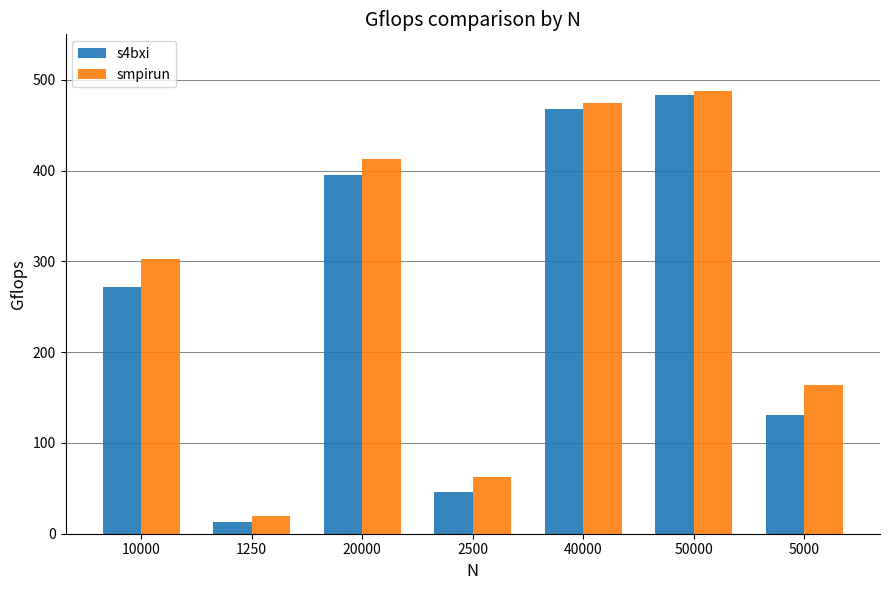

What are all the series names shown in the legend?

s4bxi, smpirun